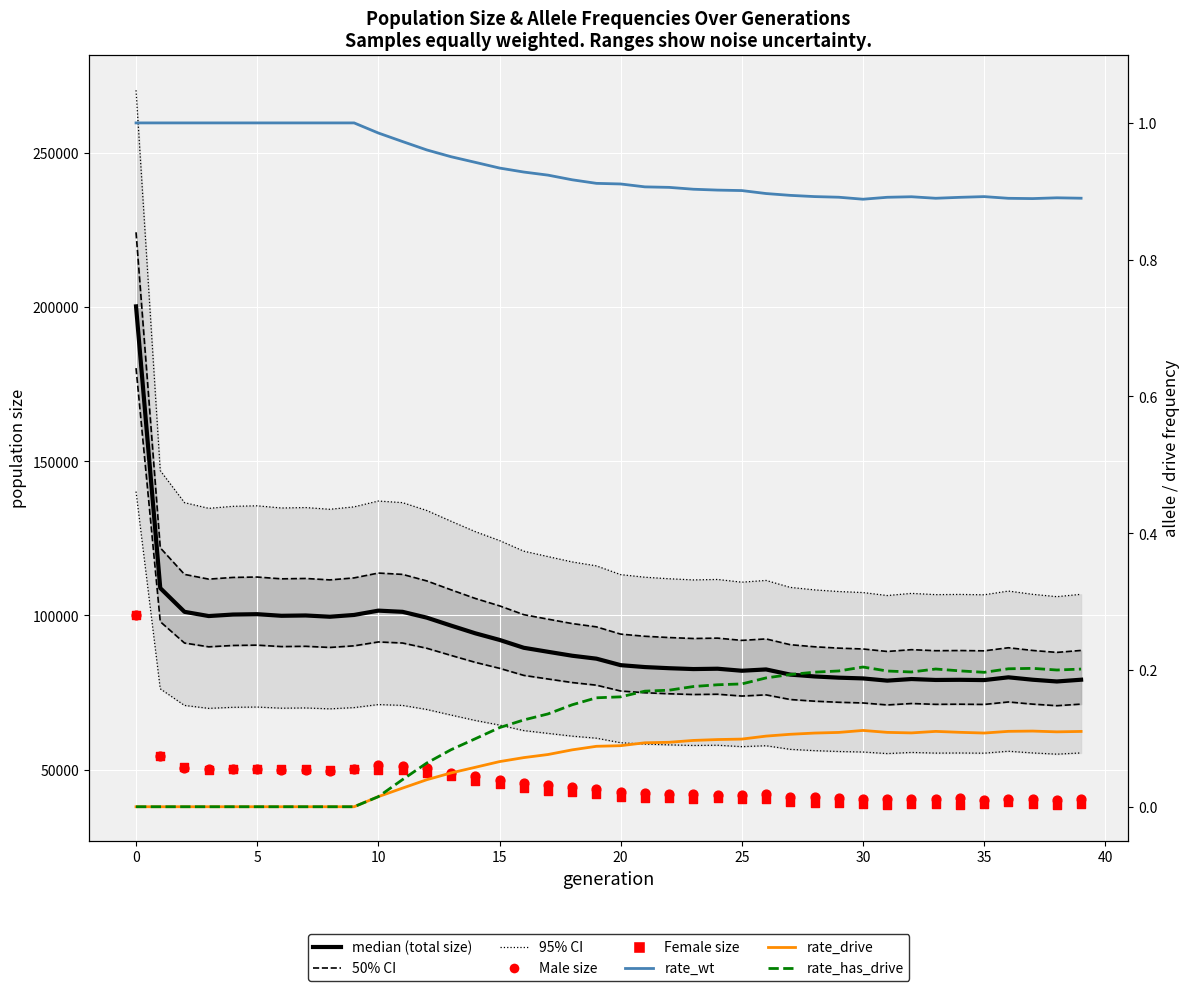

Which series contains the highest Y value?

size